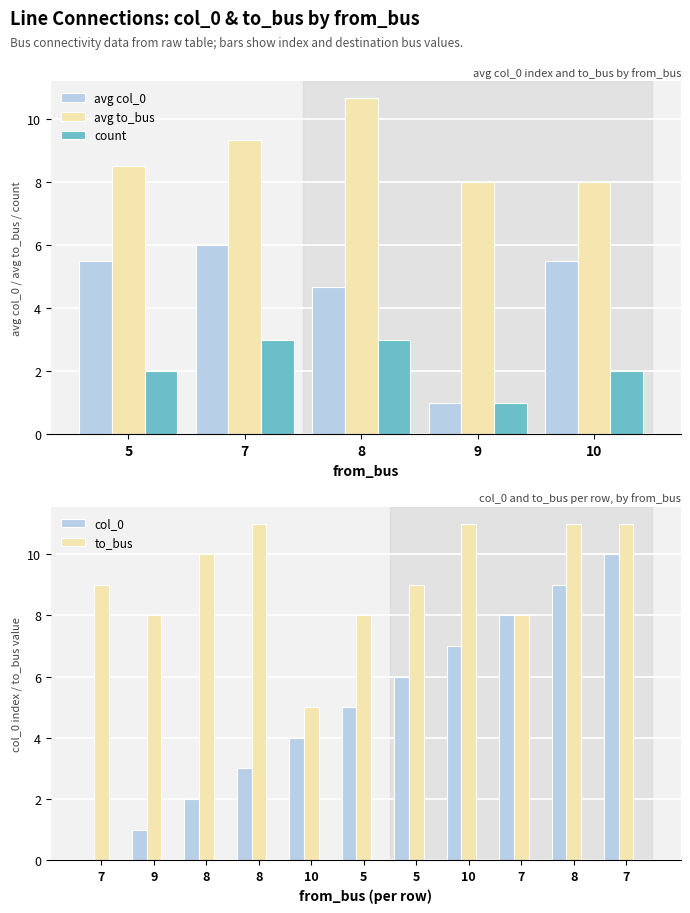

At which label does col_0 reach its peak?

7